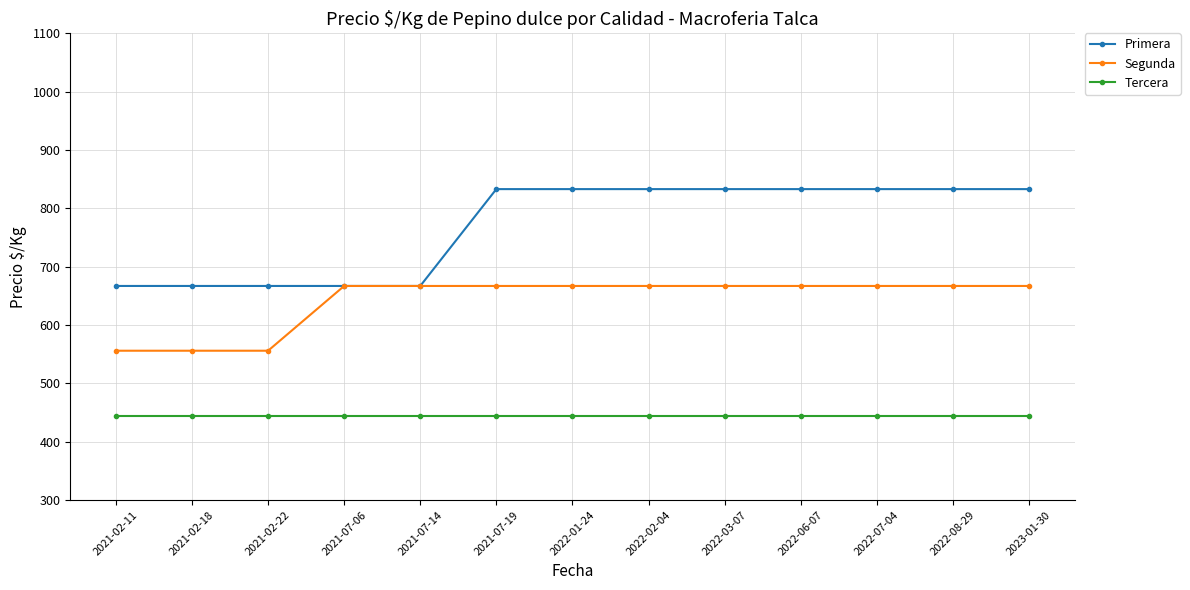

What is the greatest value displayed?

833